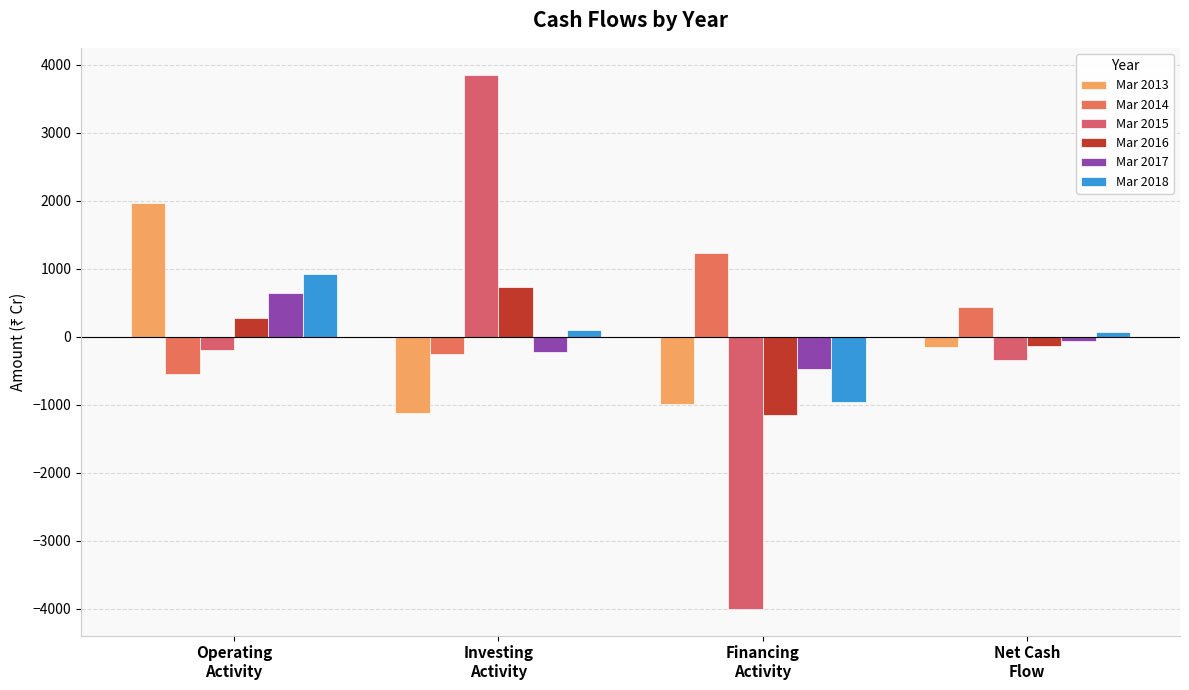

How many data points does each series have?

4